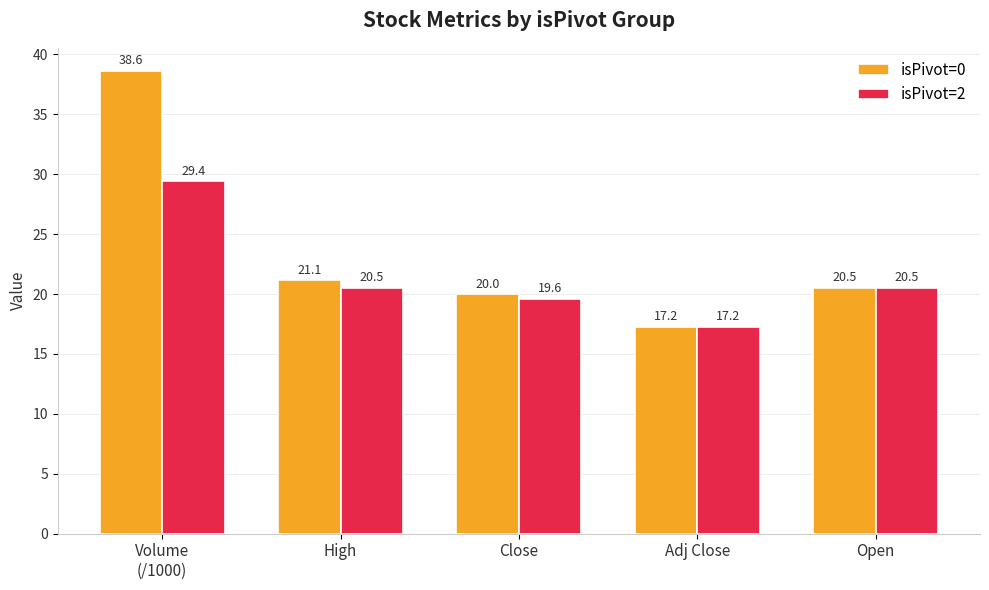

Reading right to left, list all the values displayed in this chart.

isPivot=0: 20.5	17.2	20.0	21.1	38.6
isPivot=2: 20.5	17.2	19.6	20.5	29.4